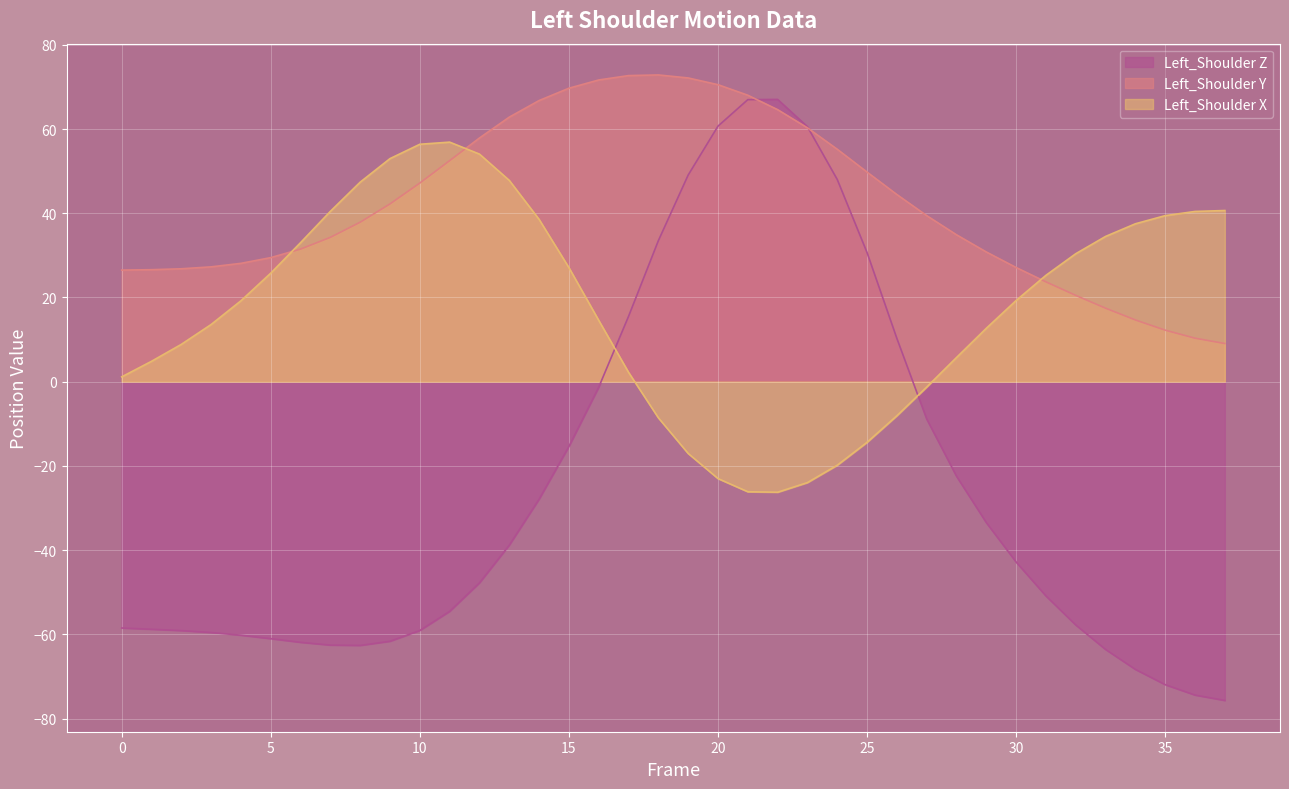

Count the number of categories in the chart.

38